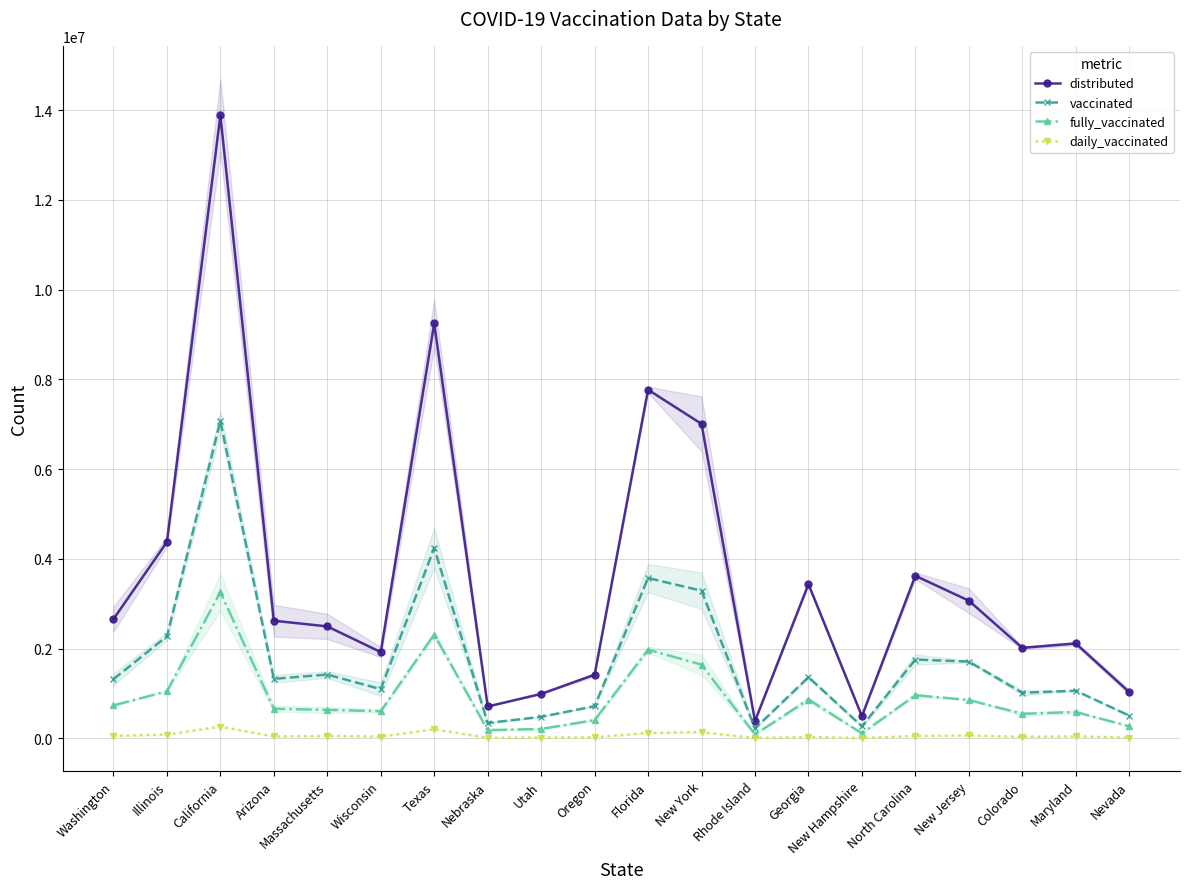

Is the value of fully_vaccinated at Florida greater than the value of daily_vaccinated at Wisconsin?

Yes